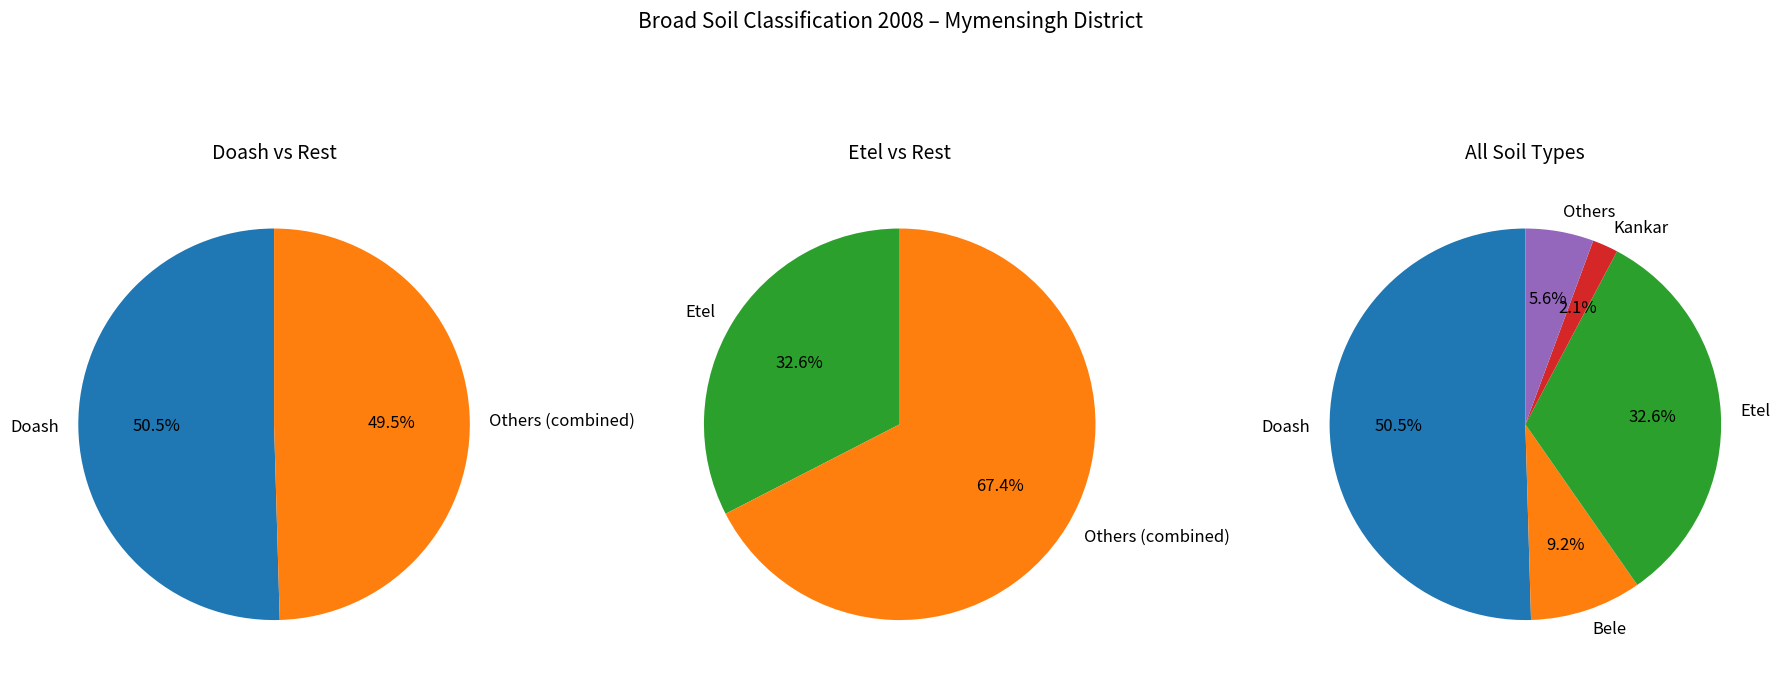

Rank the series by their maximum value, from lowest to highest.

Kankar, Others, Bele, Etel, Doash